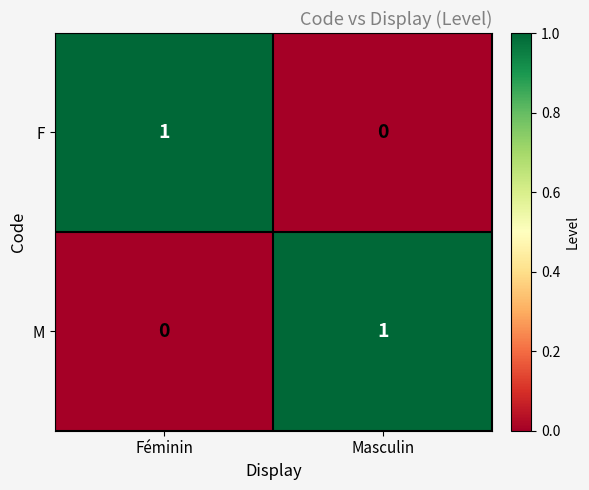

What is the total value across all series at Masculin?

1